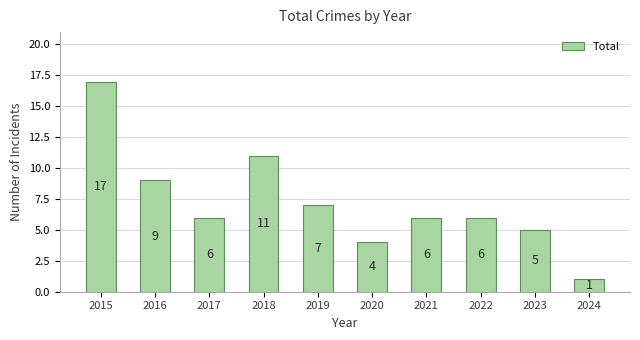

The value at 2023 is 5. True or false?

True